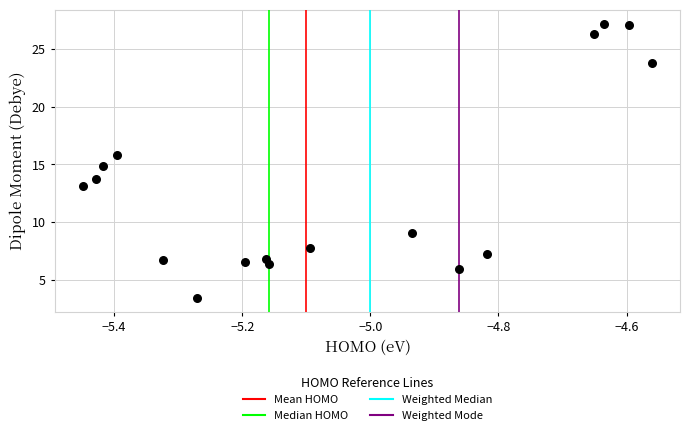

What is the range of Y values (max minus min)?

23.8